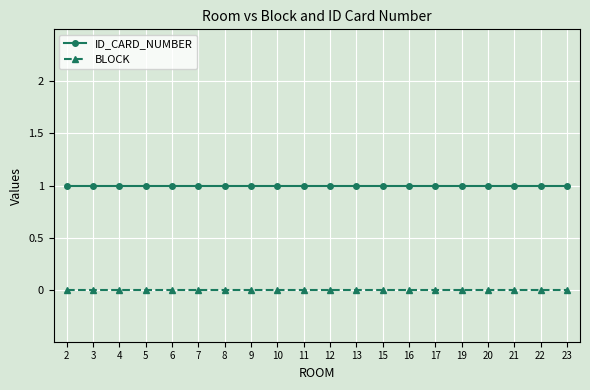

What is the value of the ID_CARD_NUMBER point at the 9th from the left?

1